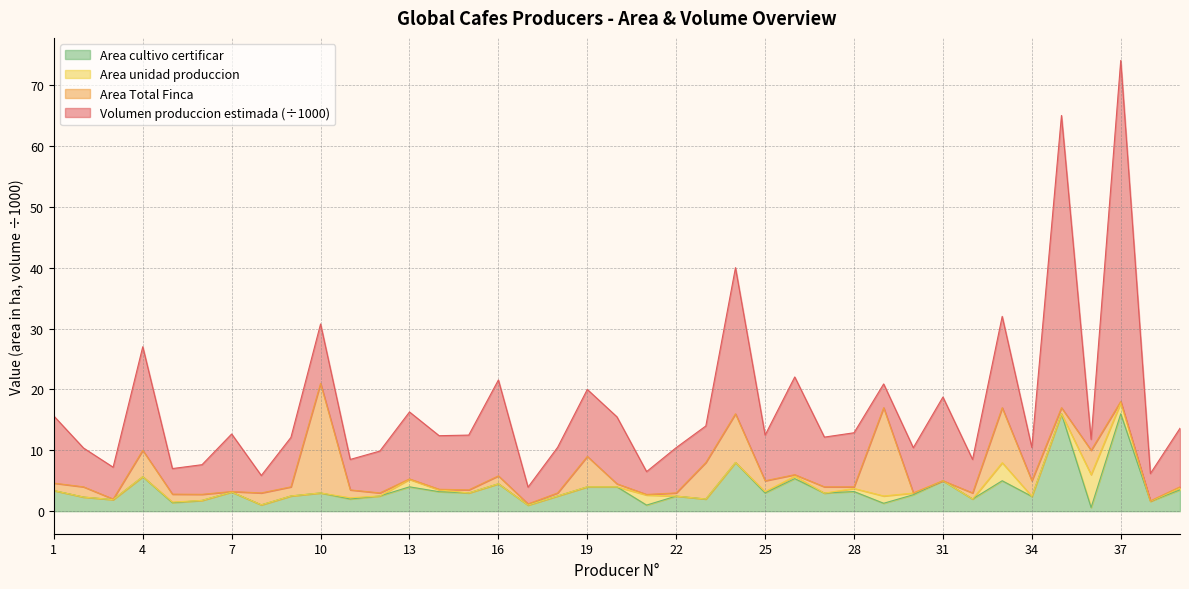

At which category is the sum across all series the highest?

37